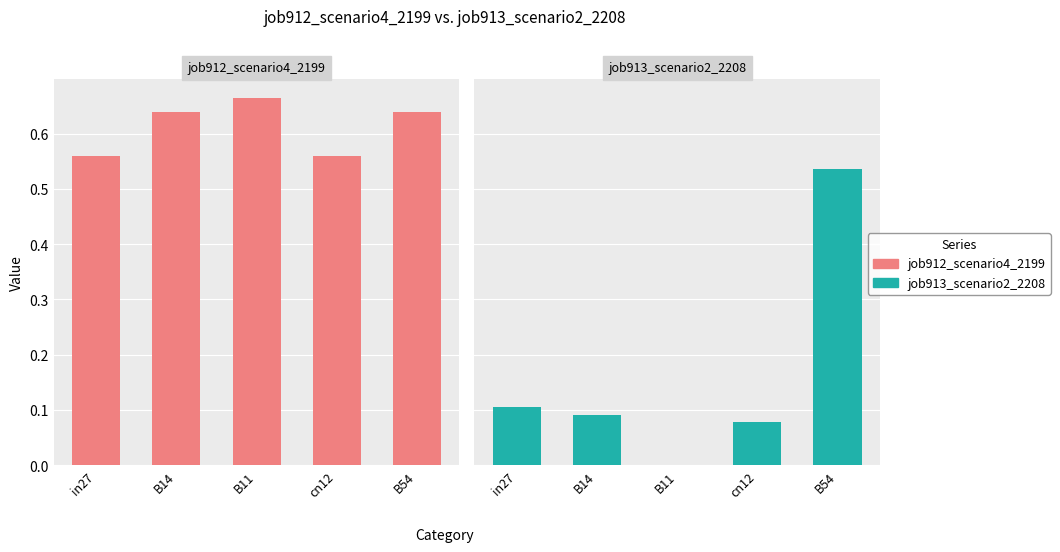

Is the value of job912_scenario4_2199 at B11 greater than the value of job913_scenario2_2208 at B14?

Yes